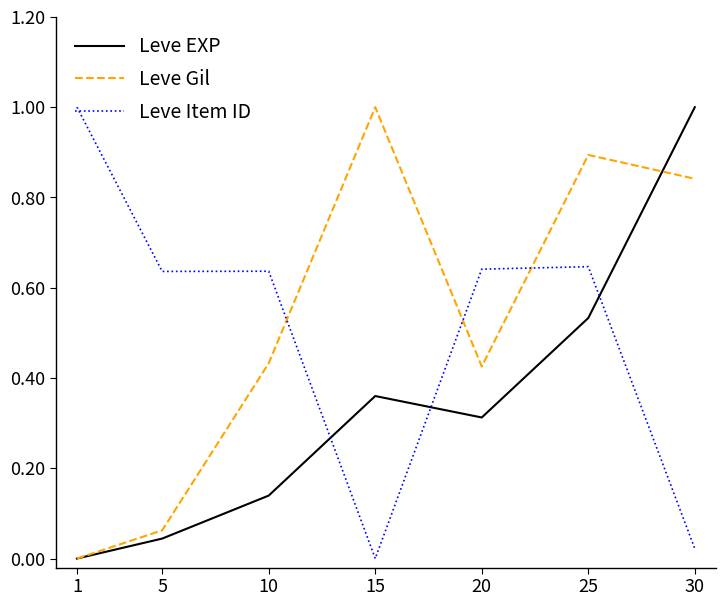

What is the sum of all Leve Item ID values?

3.6